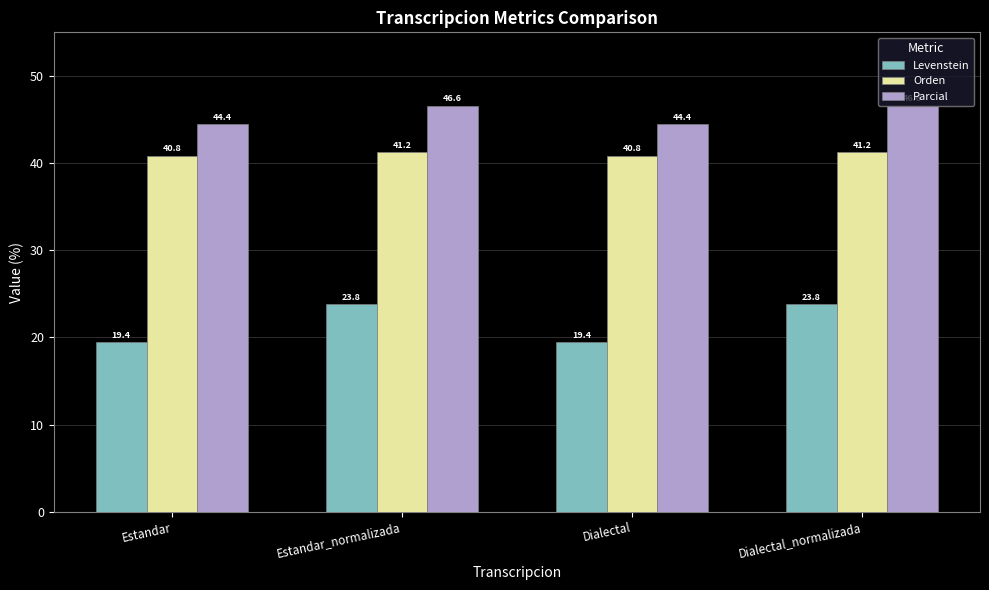

The value of Parcial at Estandar_normalizada is 16.2. True or false?

False